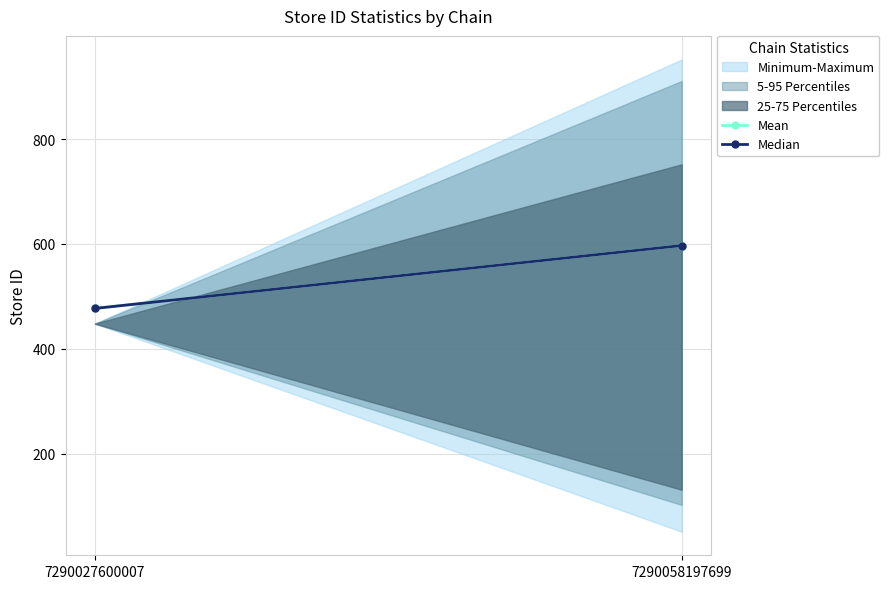

What is the sum of all Median values?

1074